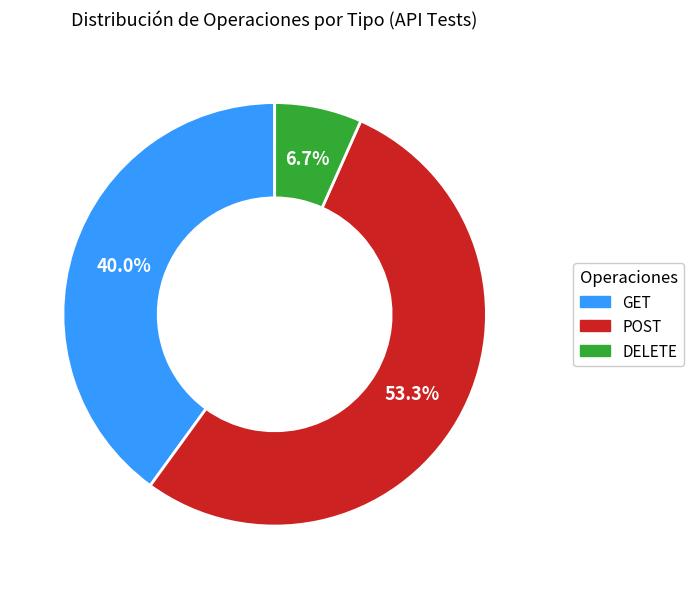

Is there a majority slice in this chart?

Yes